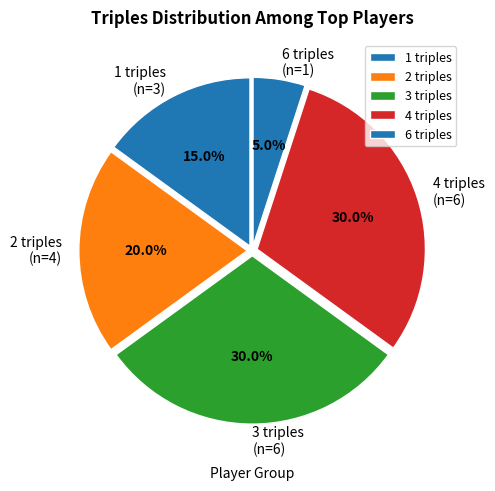

Does 6 triples (n=1) represent more than half of the total?

No